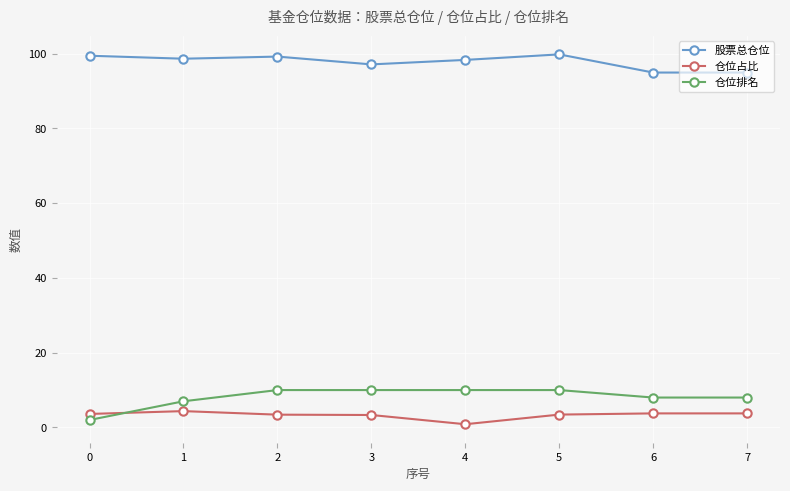

What is the average value of the 股票总仓位 series?

97.8